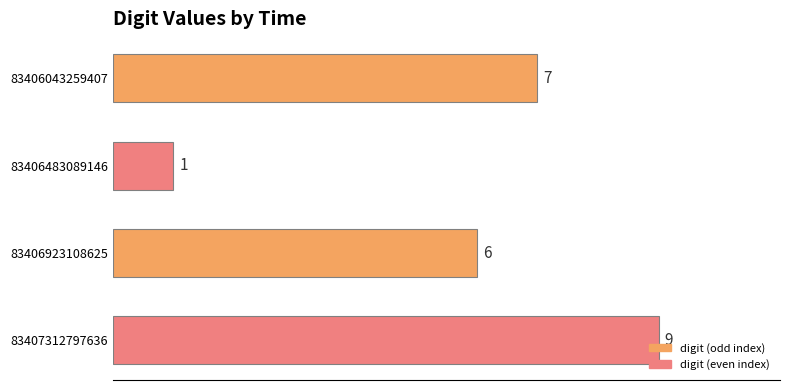

The value at 83406923108625 is 6. True or false?

True